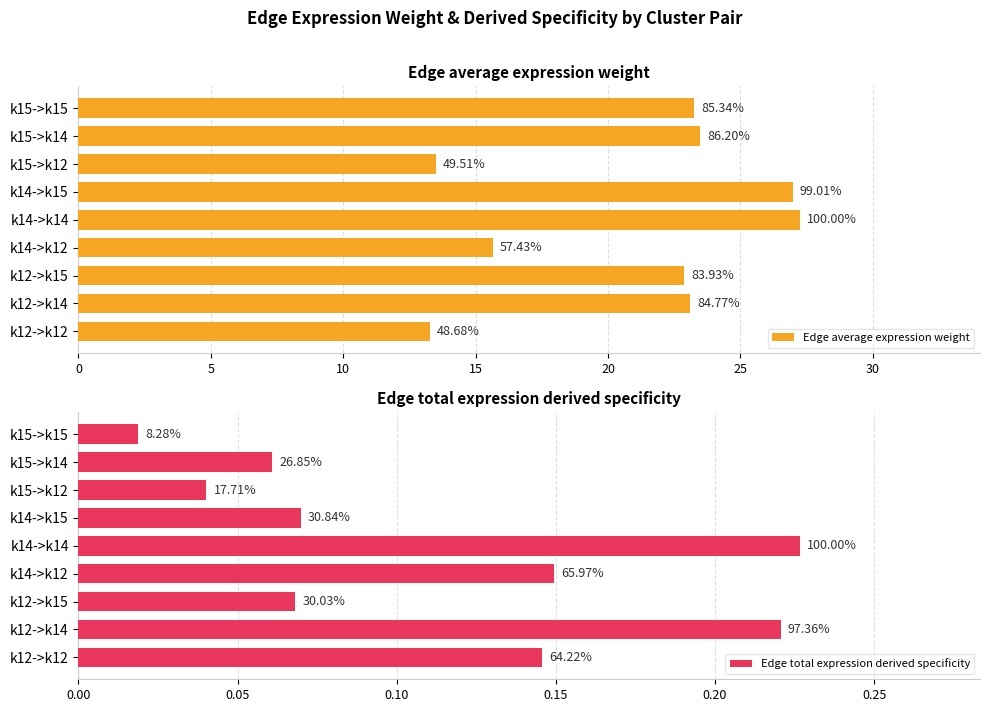

The Edge average expression weight series shows 27.0 at k14->k15. True or false?

True